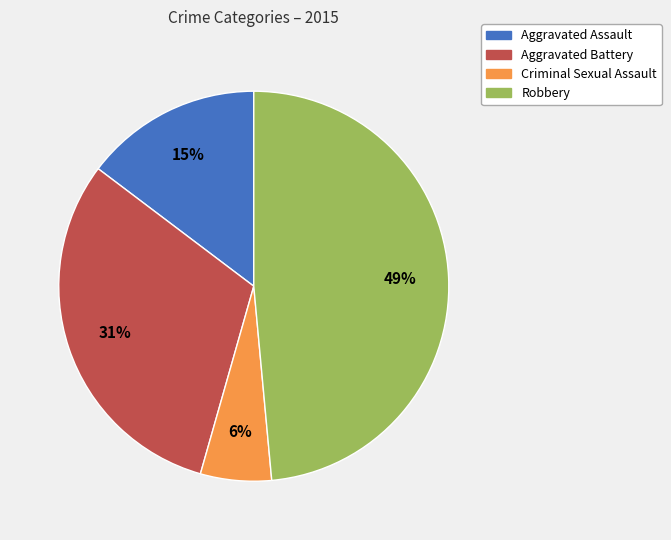

Rank the categories by value from highest to lowest.

Robbery, Aggravated Battery, Aggravated Assault, Criminal Sexual Assault